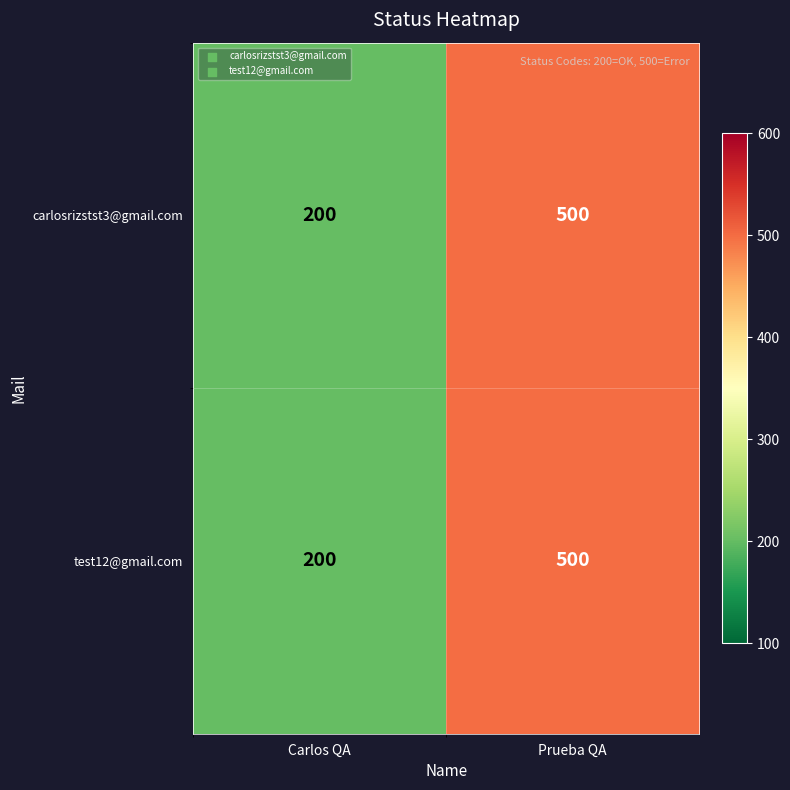

Reading right to left, transcribe all the data shown in this chart.

carlosrizstst3@gmail.com: Prueba QA=500	Carlos QA=200
test12@gmail.com: Prueba QA=500	Carlos QA=200